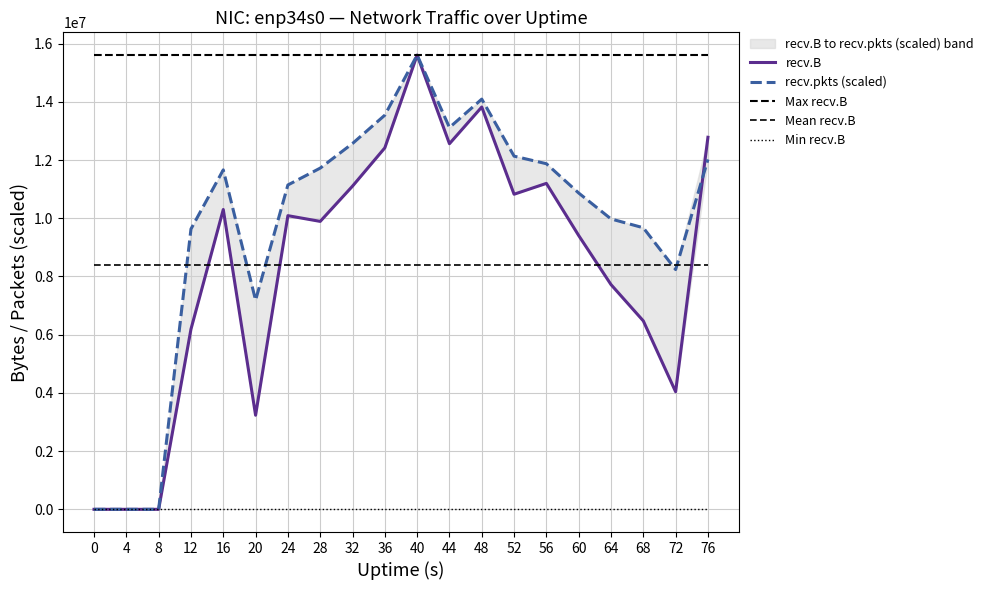

What is the average value of the recv.B series?

8383642.0